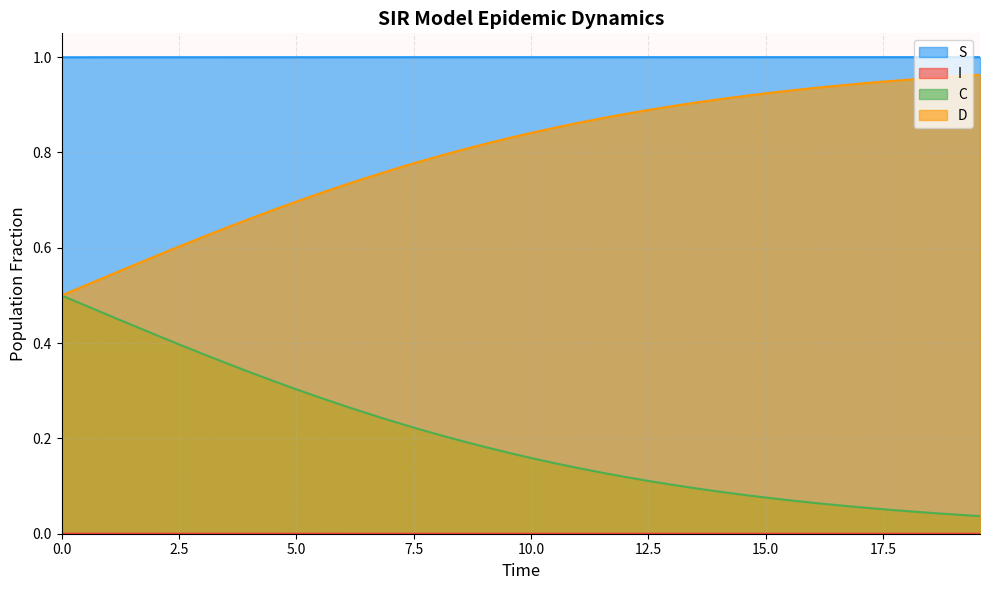

True or false: S and C cross at least once.

False